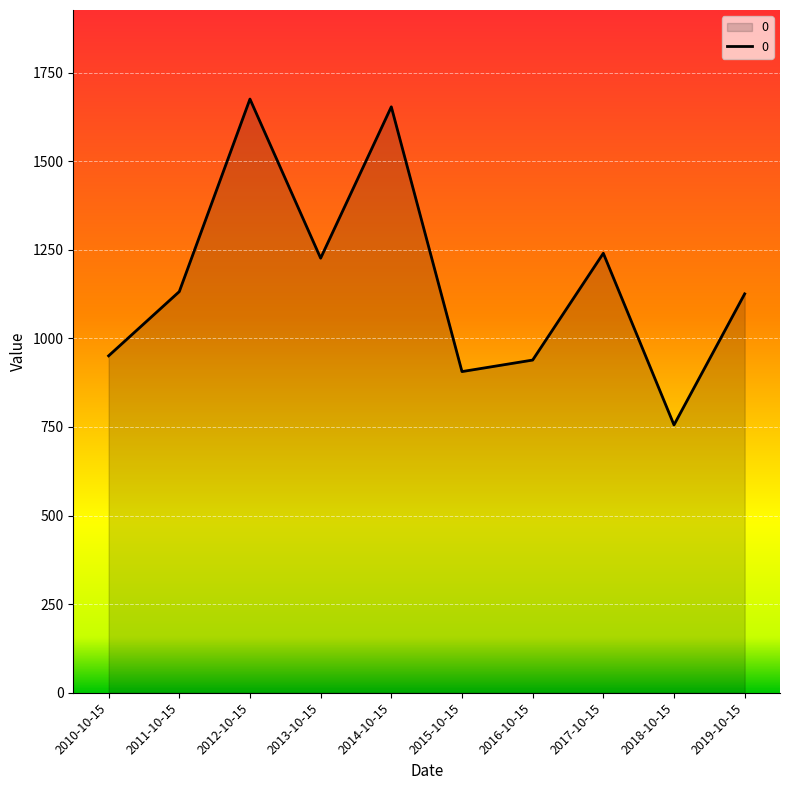

True or false: there are more than 0 points higher than both neighbors.

True